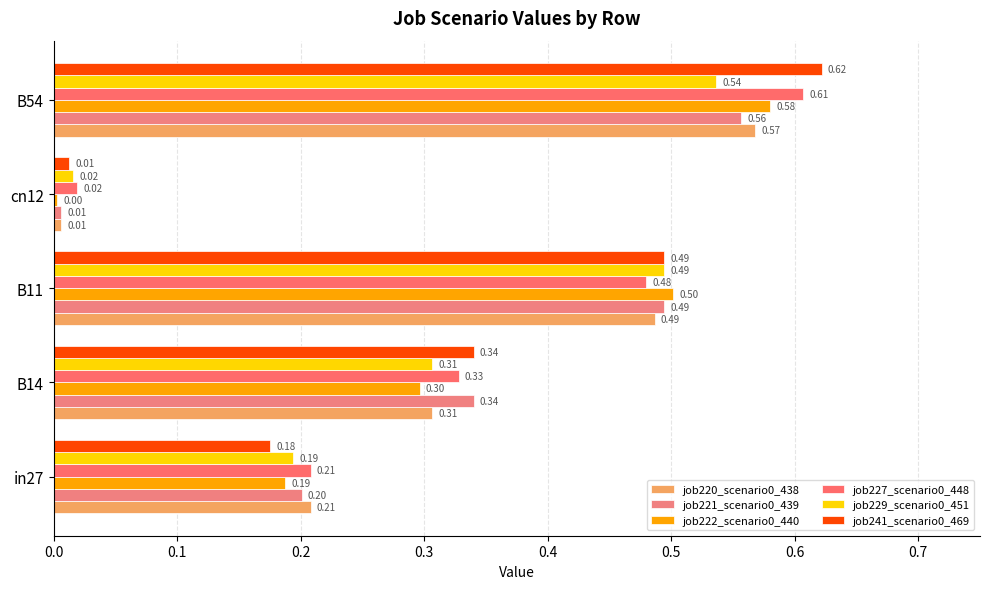

How many series are shown in this chart?

6